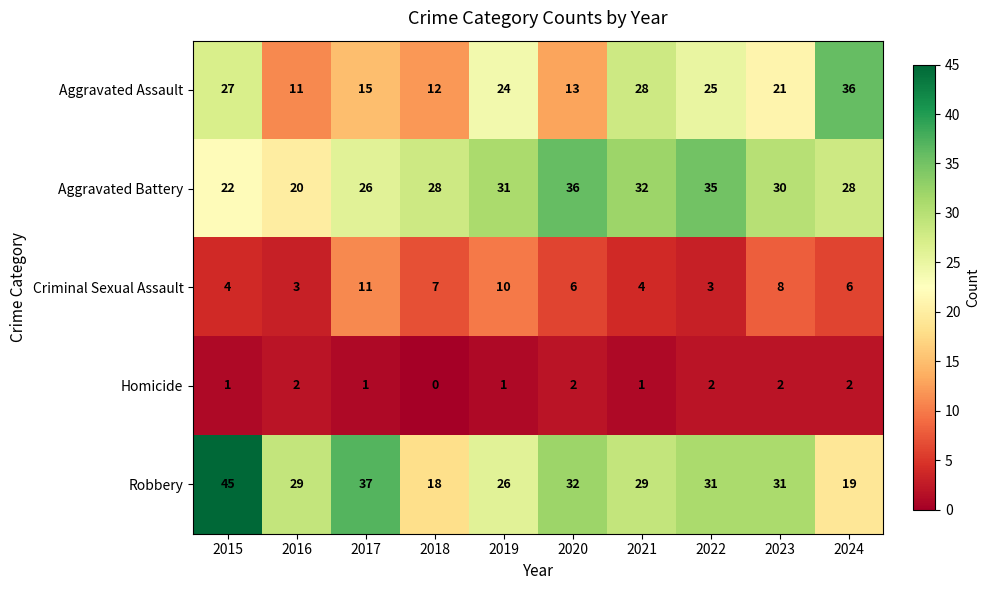

At 2020, list the series in order from largest to smallest.

Aggravated Battery, Robbery, Aggravated Assault, Criminal Sexual Assault, Homicide